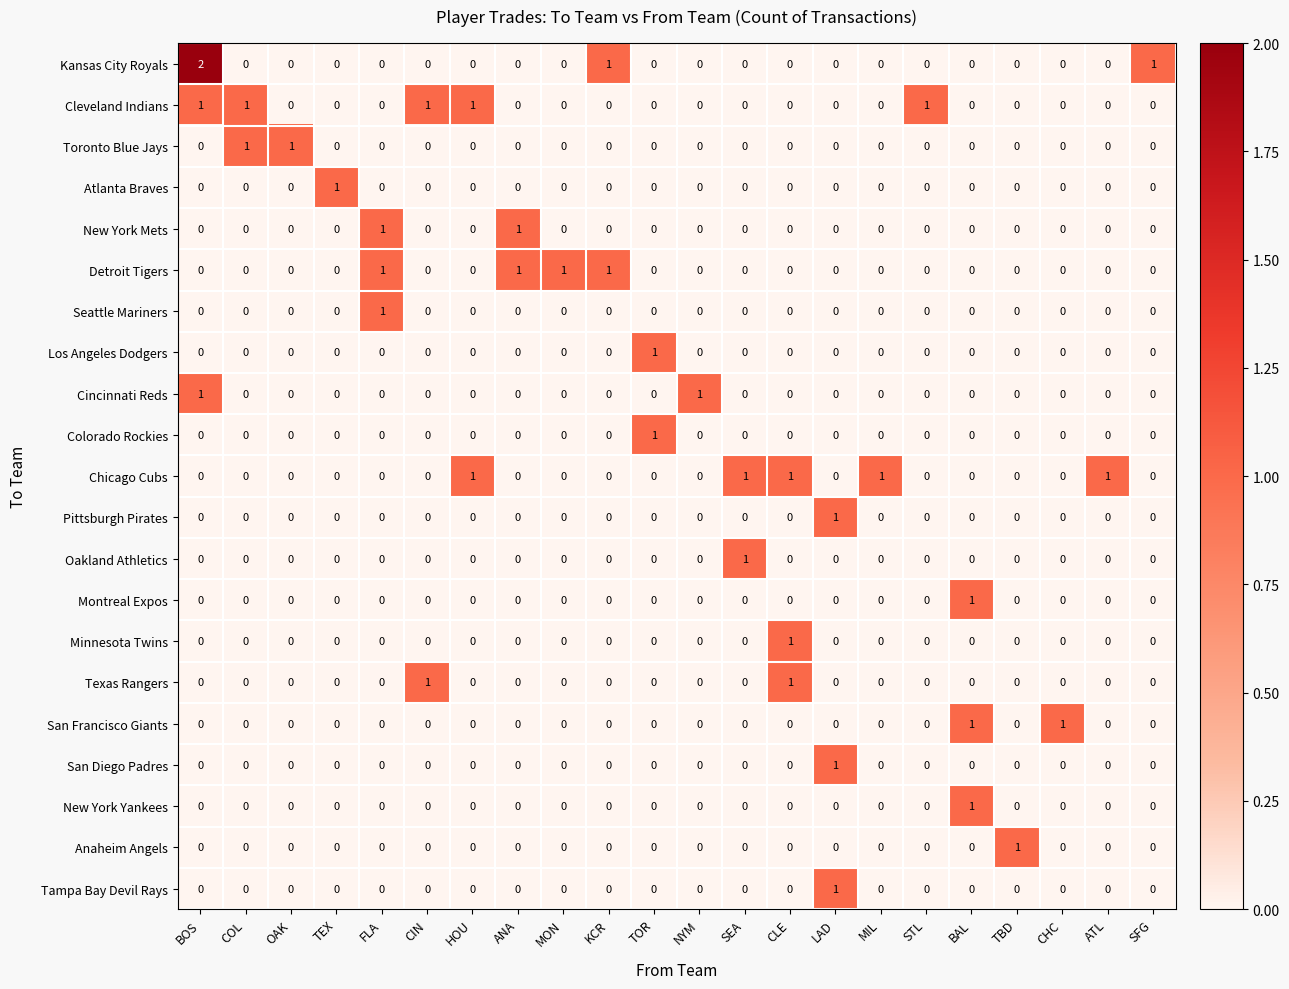

Which series has the largest range (max minus min)?

Kansas City Royals